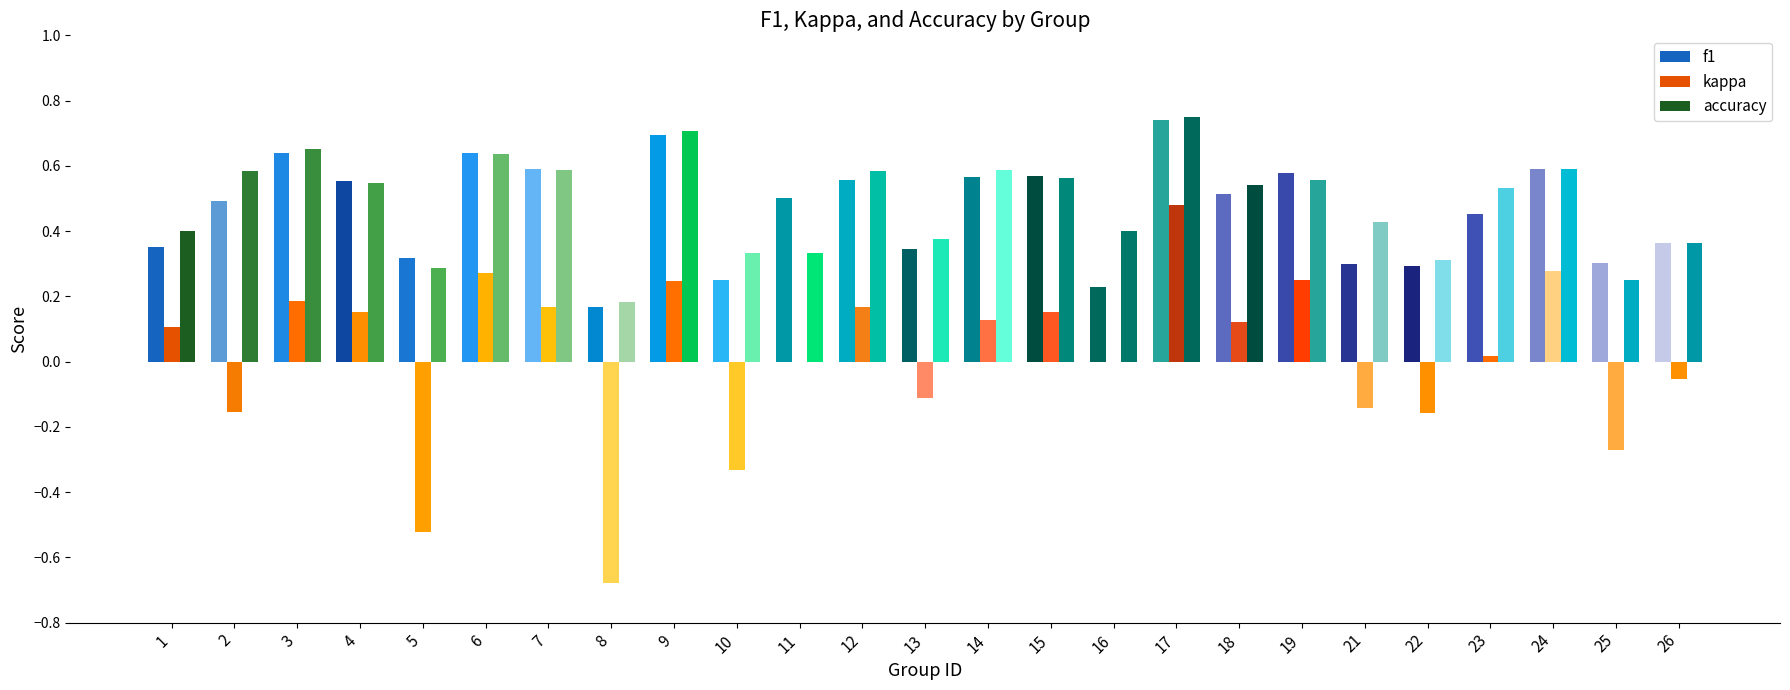

Between 12 and 24, which series saw the biggest shift?

kappa